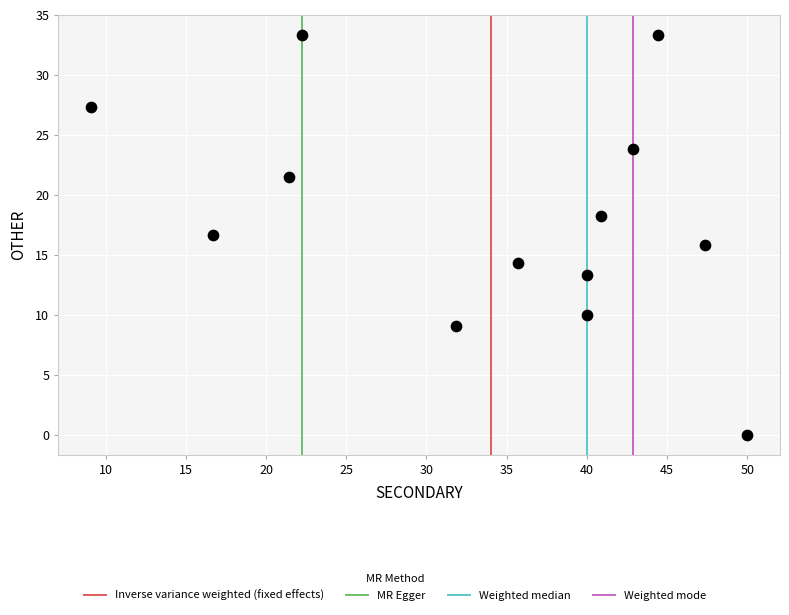

What is the range of X values (max minus min)?

40.9